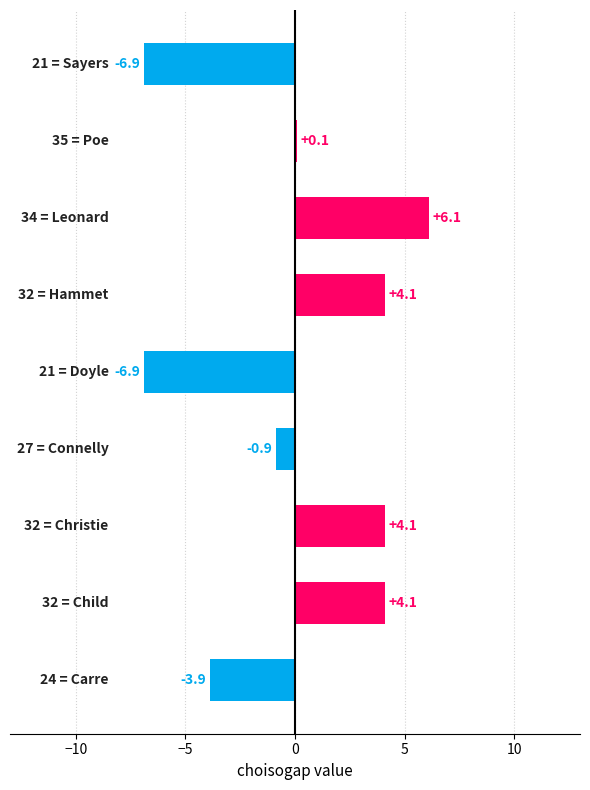

How many series are shown in this chart?

1